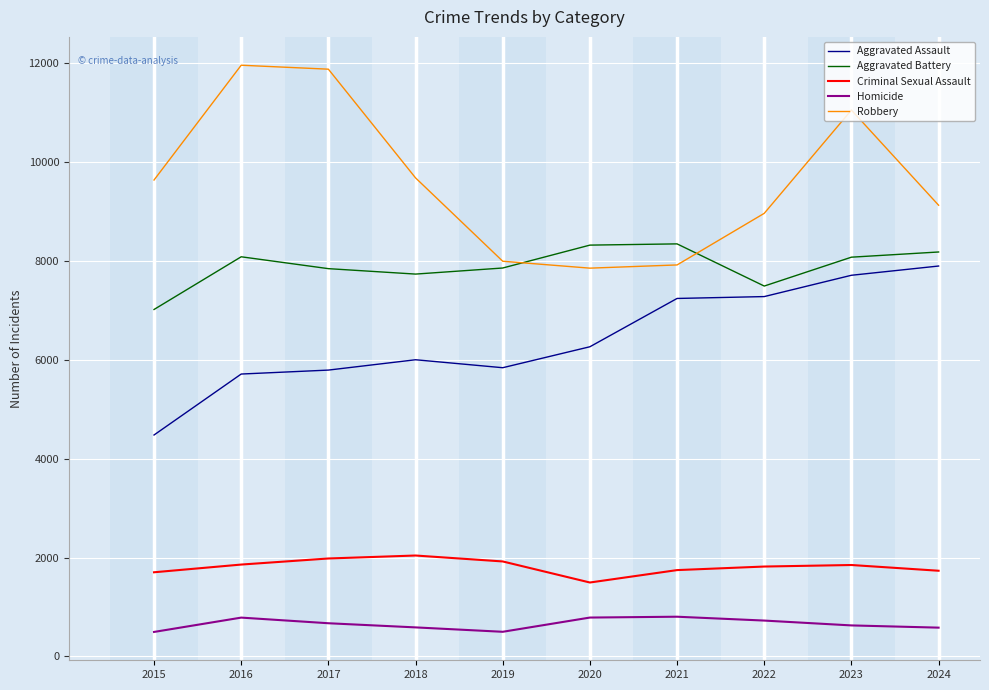

At which category is the sum across all series the highest?

2023